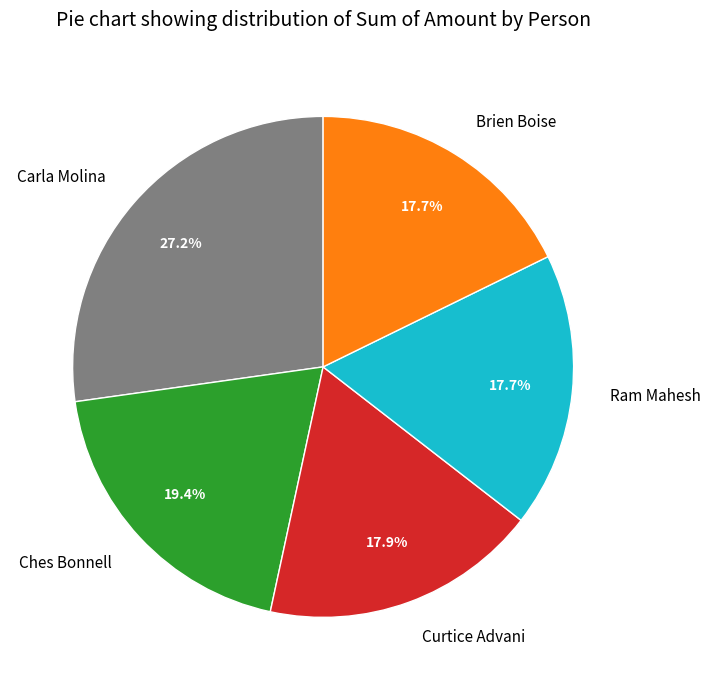

Between Brien Boise and Carla Molina, which is larger?

Carla Molina